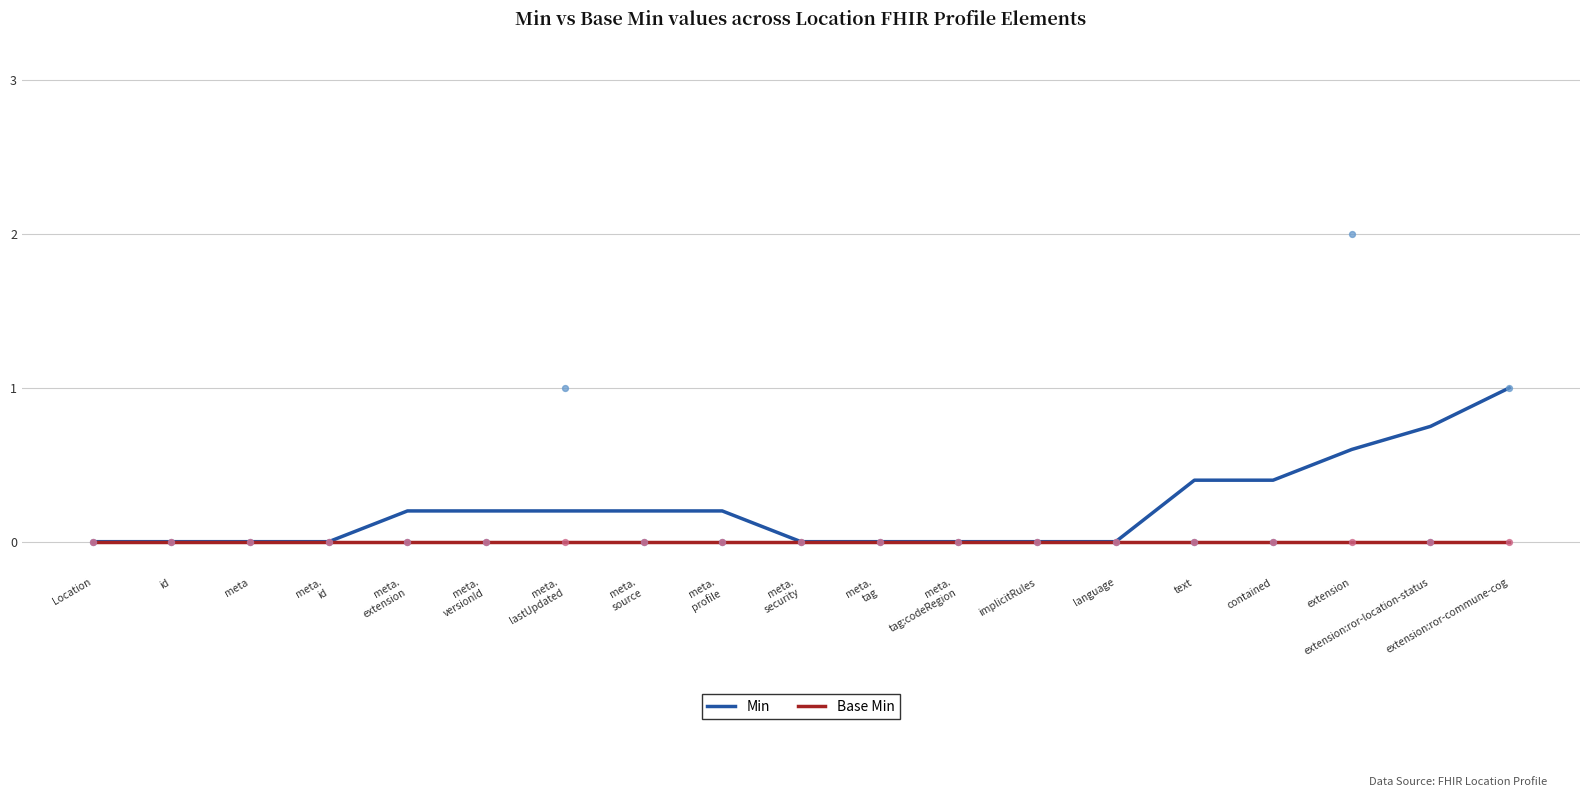

At which category is the sum across all series the highest?

extension:ror-commune-cog